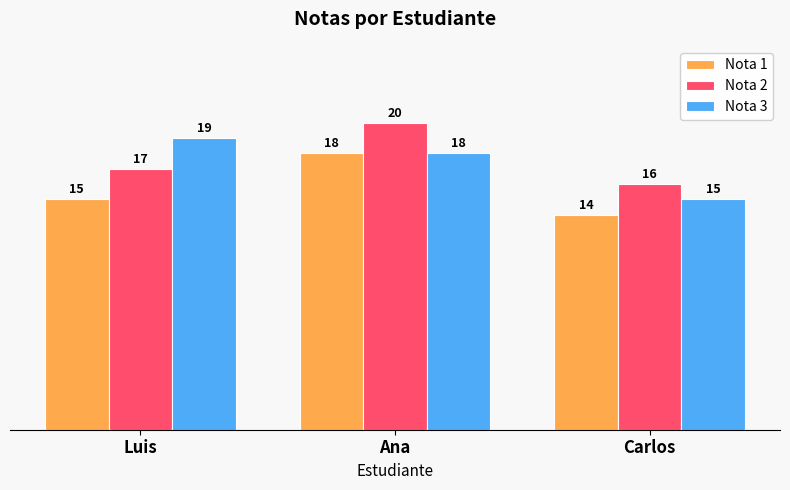

At which label is Nota 1 closest to 16?

Luis